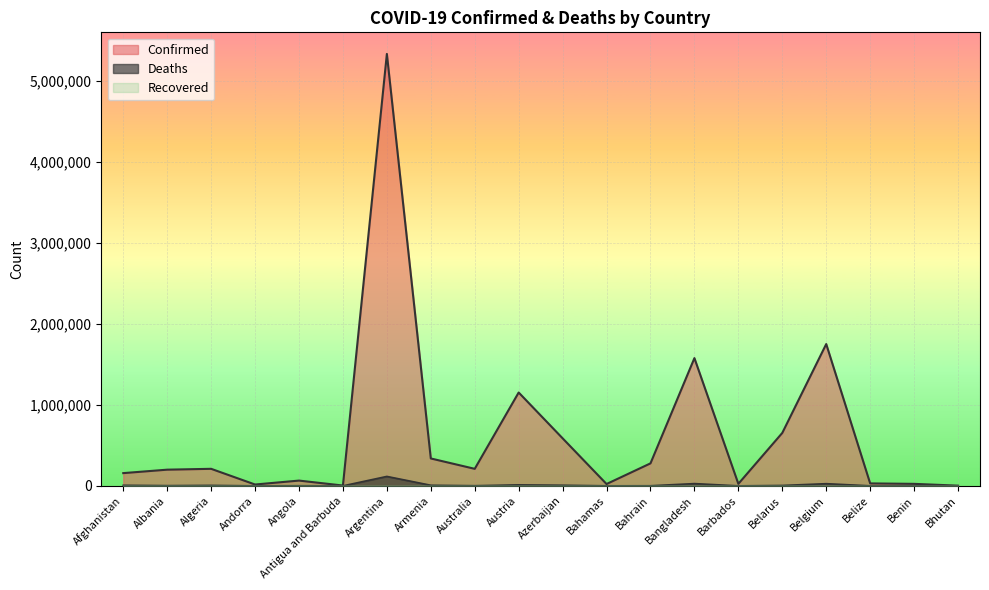

What is the sum of the Confirmed values at Belize and Benin?

55188